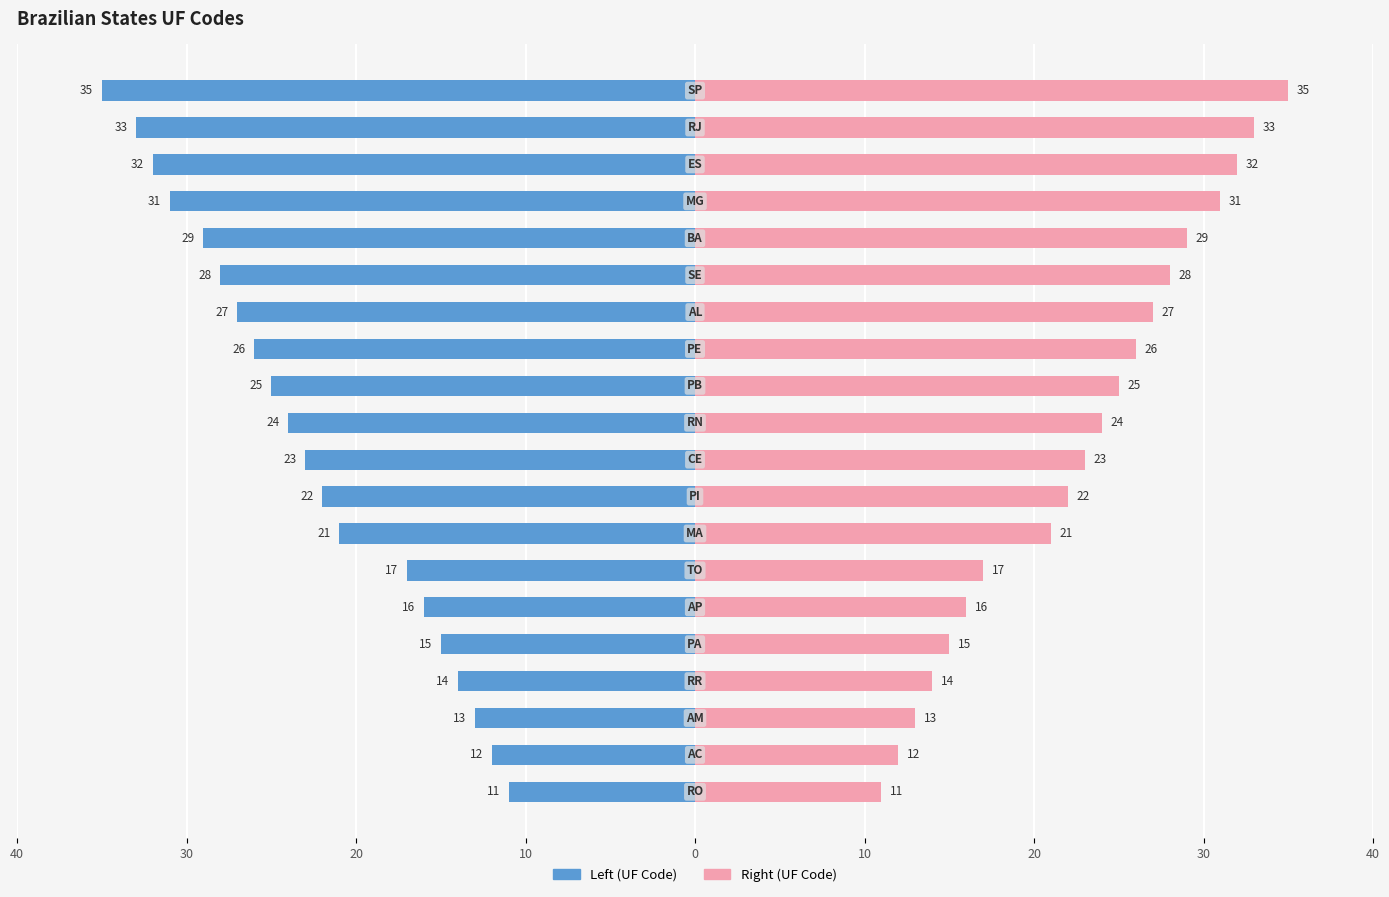

At how many categories does at least one series exceed 0?

20